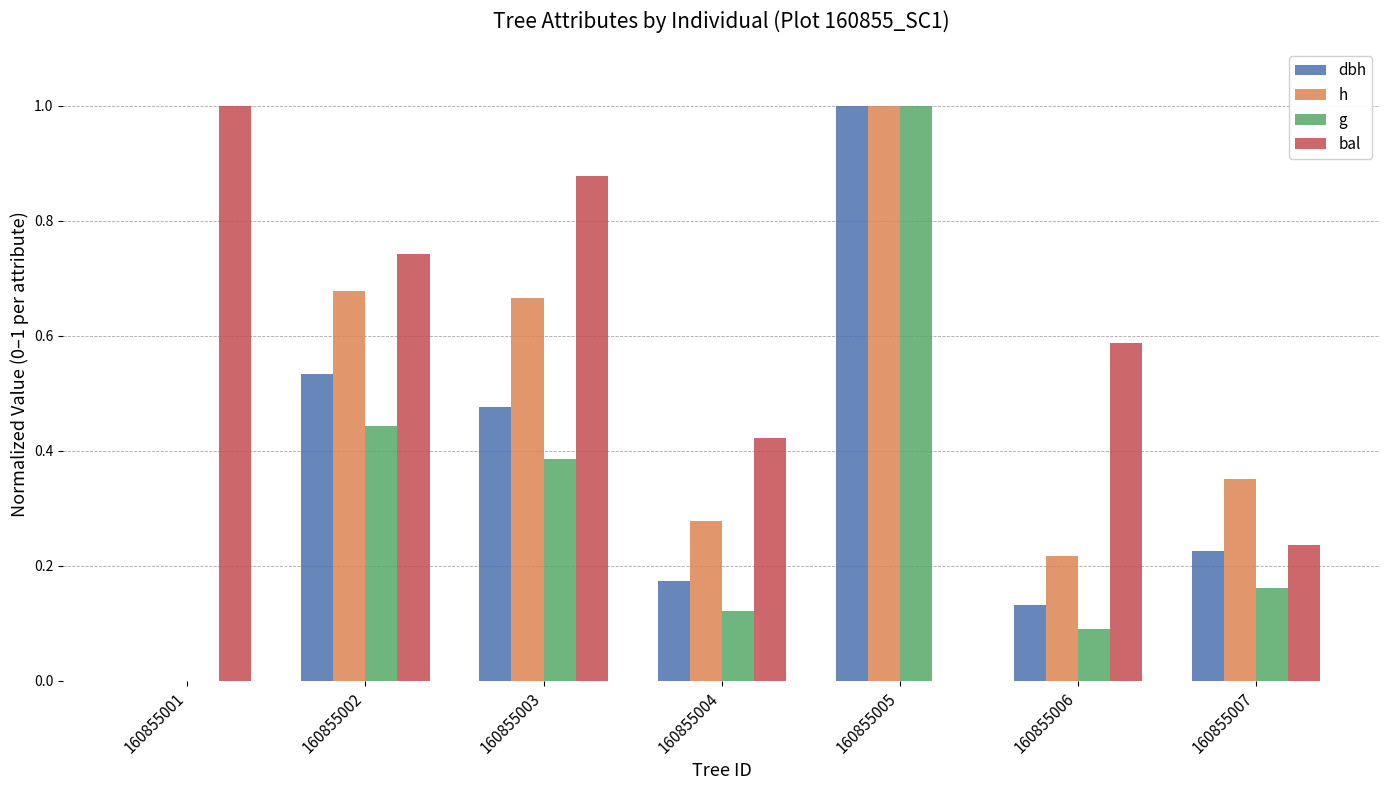

Are the bars horizontal?

No